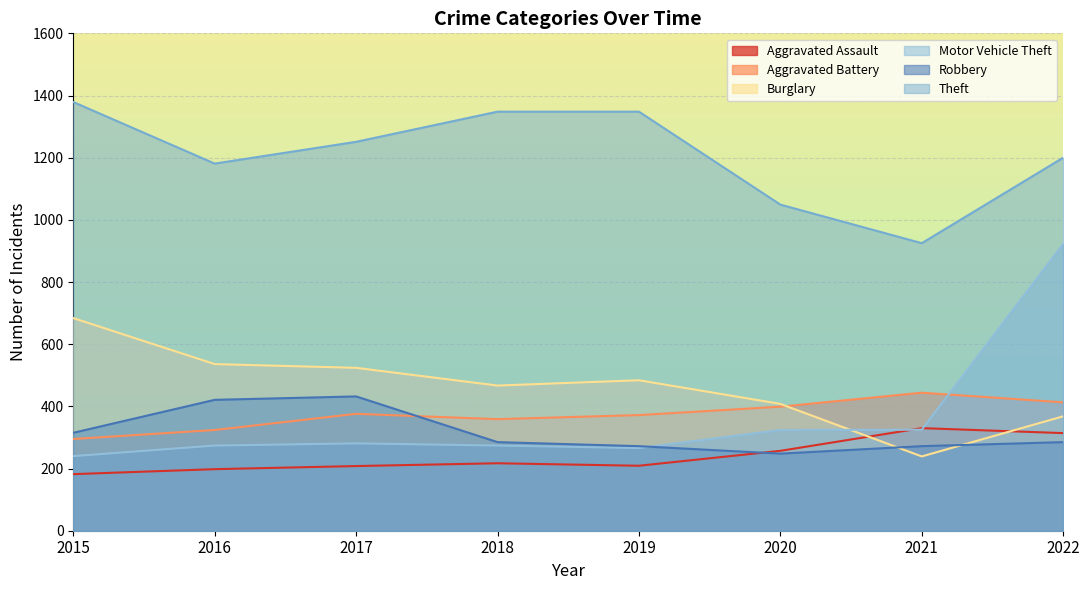

True or false: Burglary has a value of 536 at 2016.

True